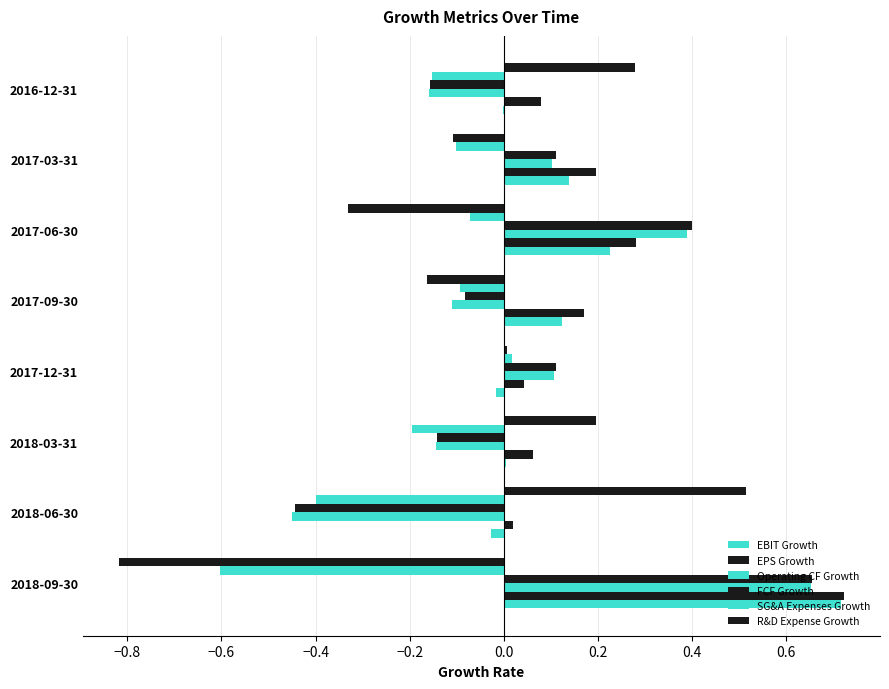

How many values in the FCF Growth series exceed 0?

4